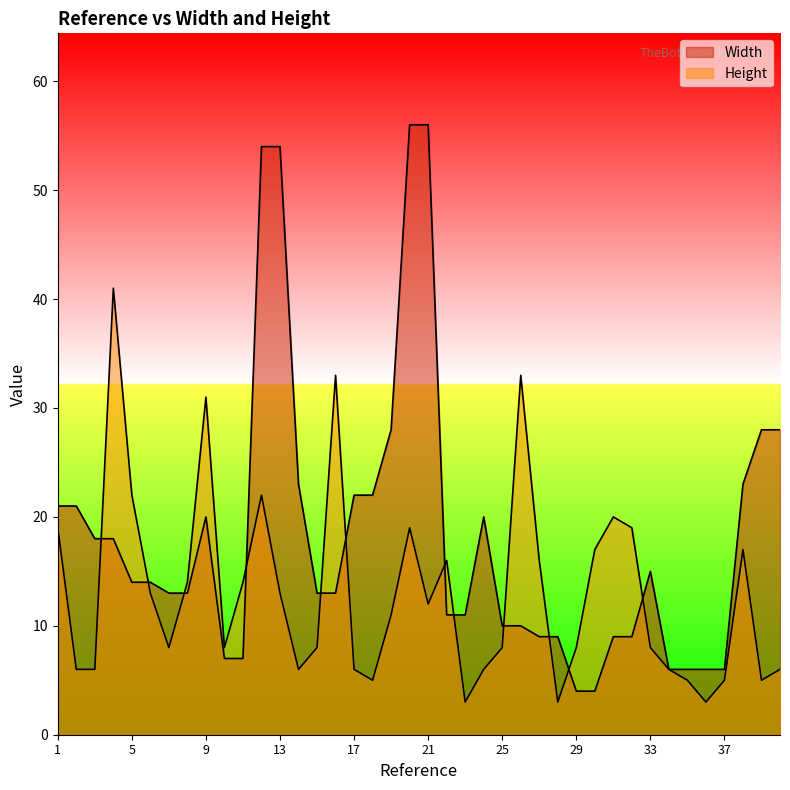

True or false: Width and Height cross at least once.

True